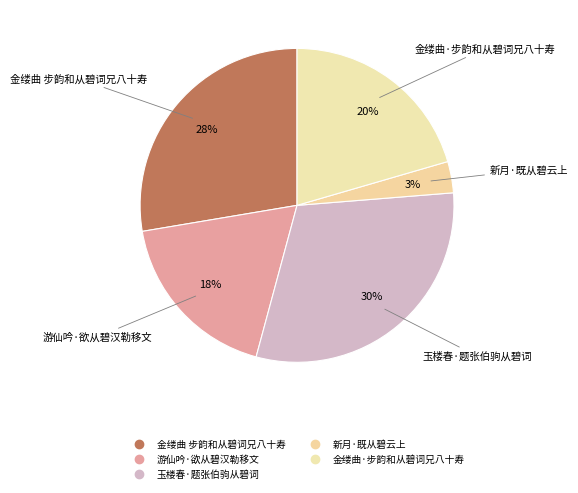

To the nearest percent, what is the difference between the 玉楼春·题张伯驹从碧词 and 金缕曲·步韵和从碧词兄八十寿 slice percentages?

10%